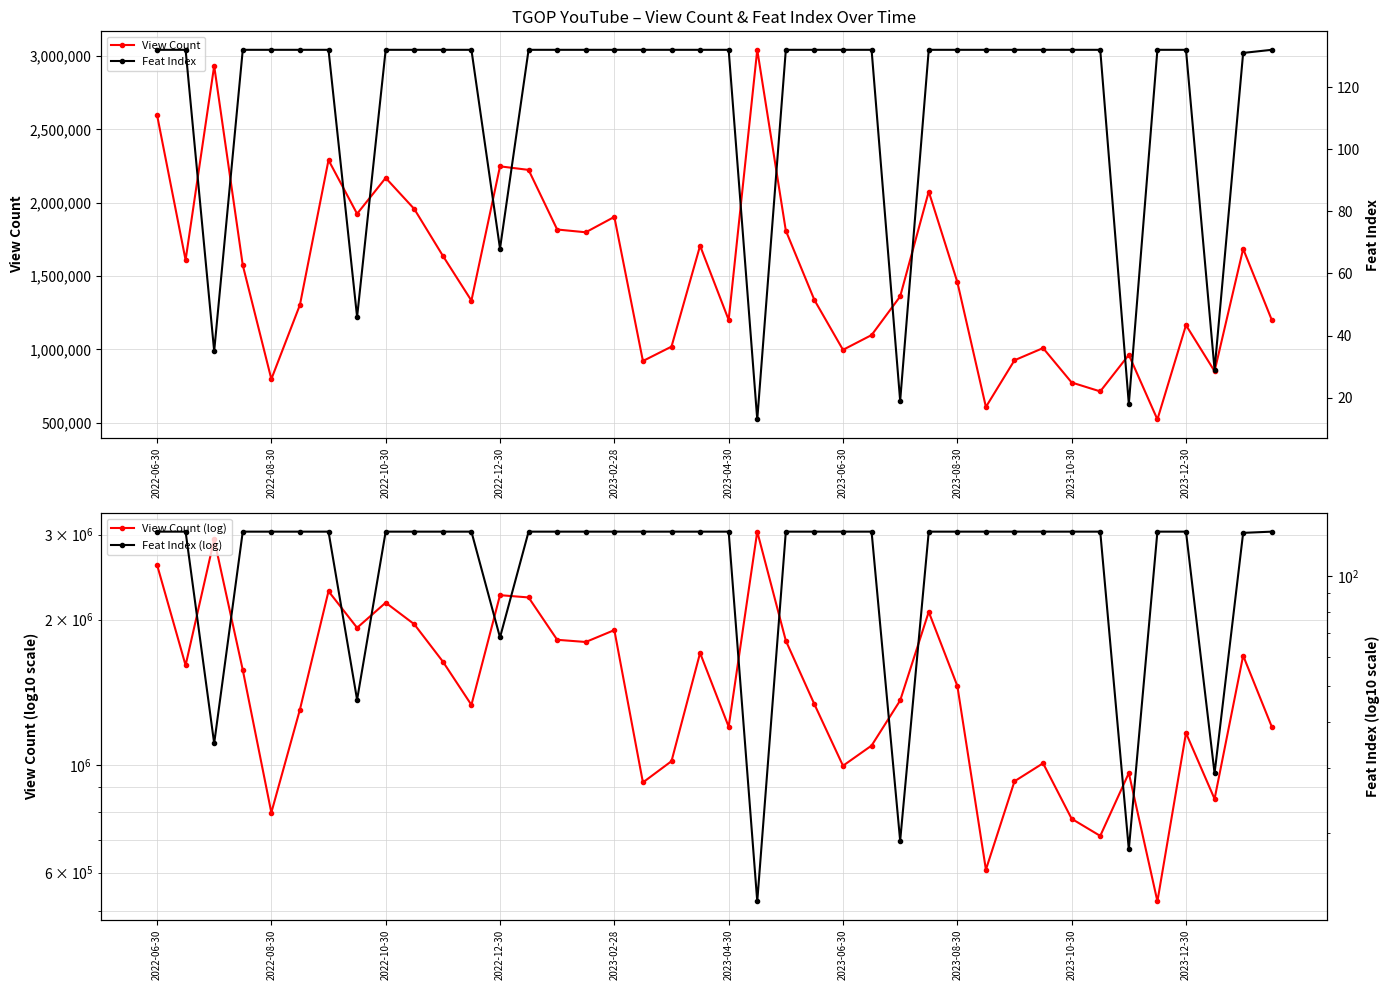

The value of View Count at 2023-08-30 is 2046480. True or false?

False